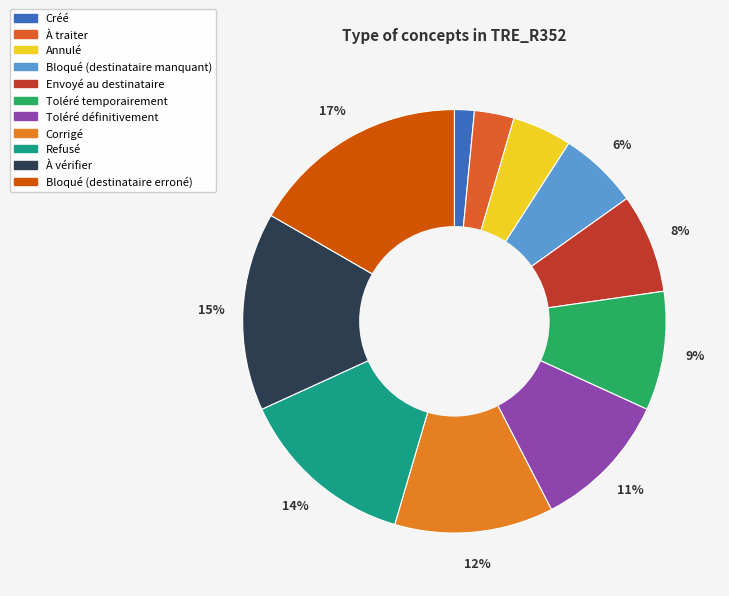

Which slice is the largest?

Bloqué (destinataire erroné)